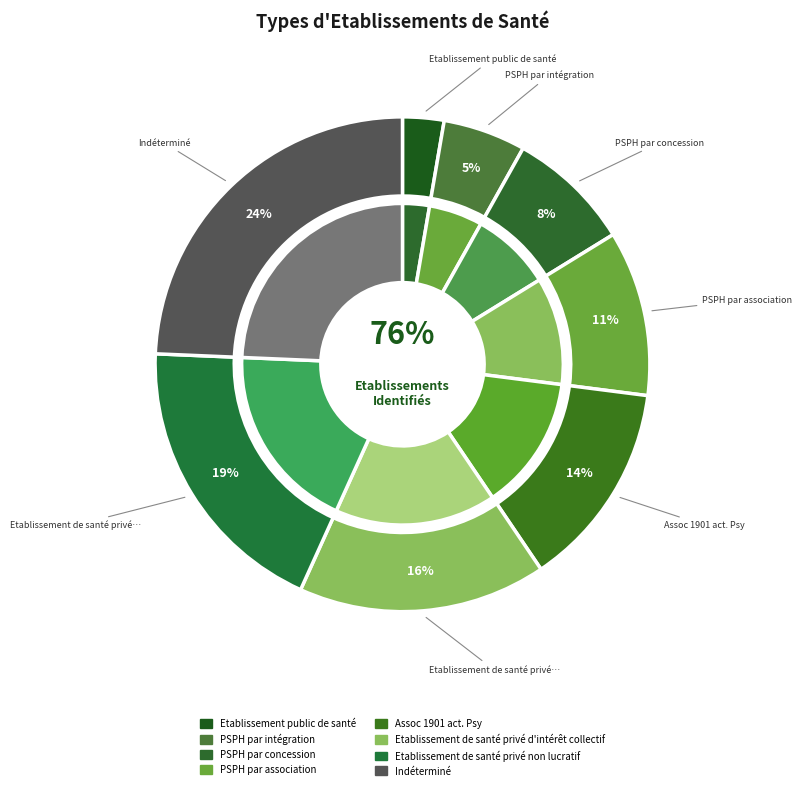

Rank the categories by value from highest to lowest.

Indéterminé, Etablissement de santé privé non lucratif, Etablissement de santé privé d'intérêt collectif, Assoc 1901 act. Psy, PSPH par association, PSPH par concession, PSPH par intégration, Etablissement public de santé